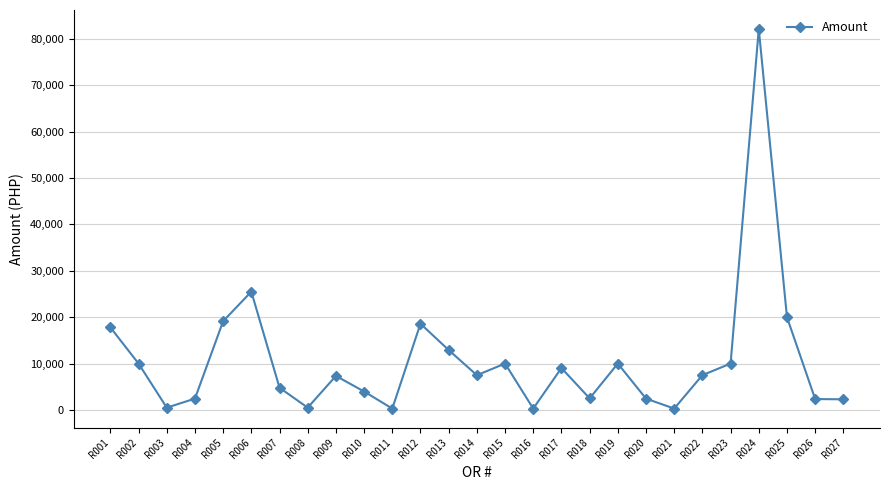

How many data points are less than 7494?

13